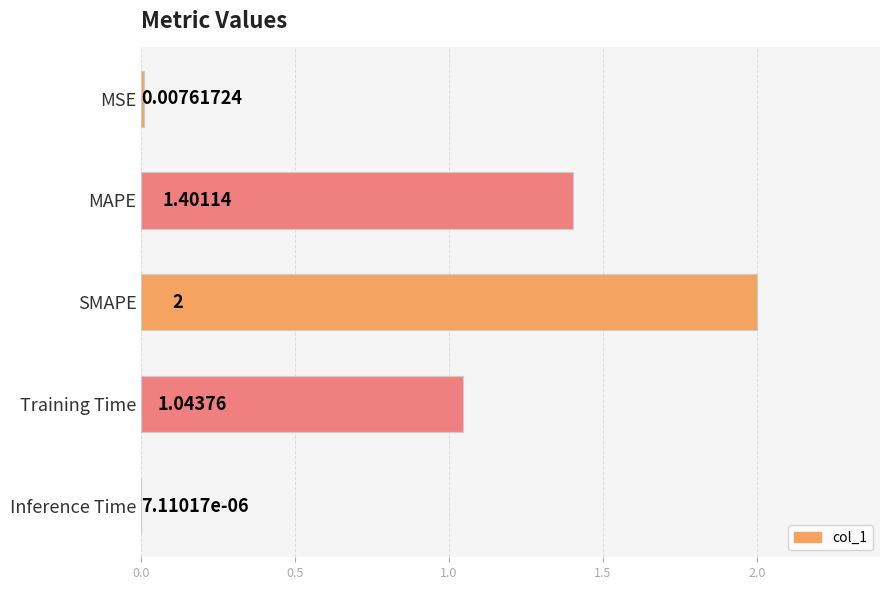

What is the greatest value displayed?

2.0